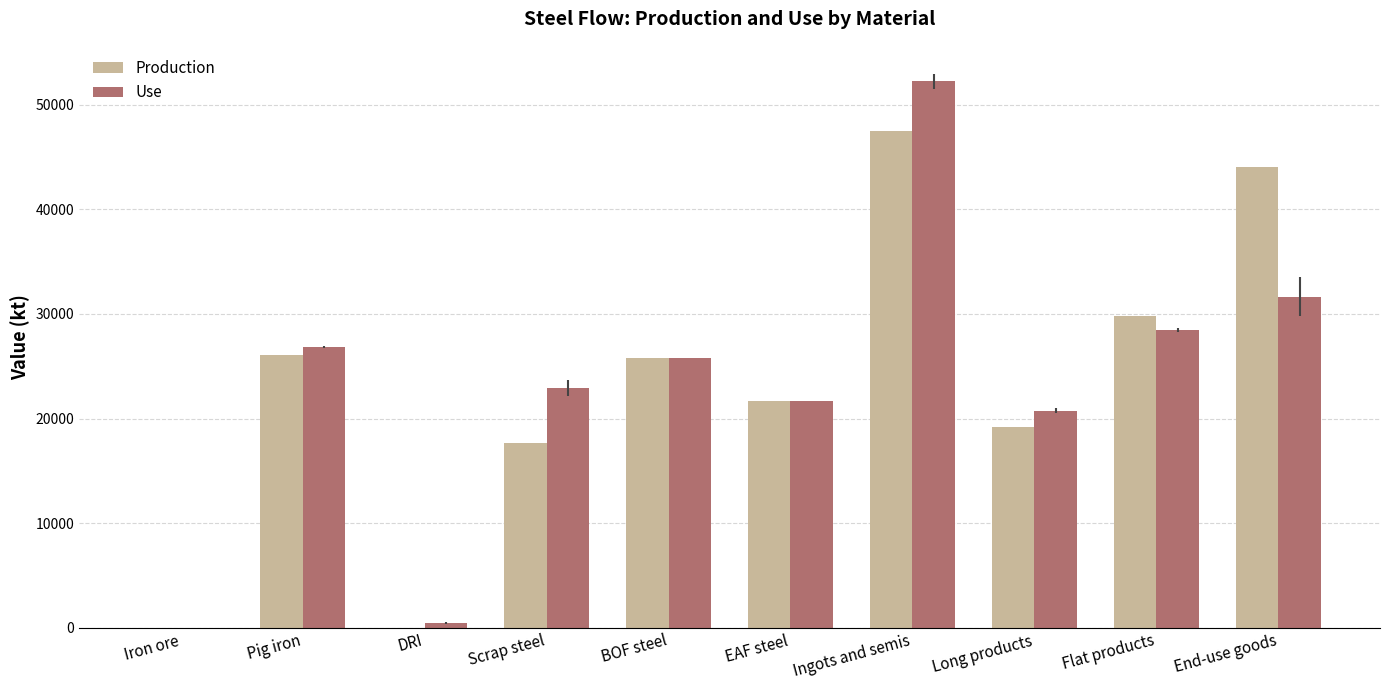

How many data points does each series have?

10